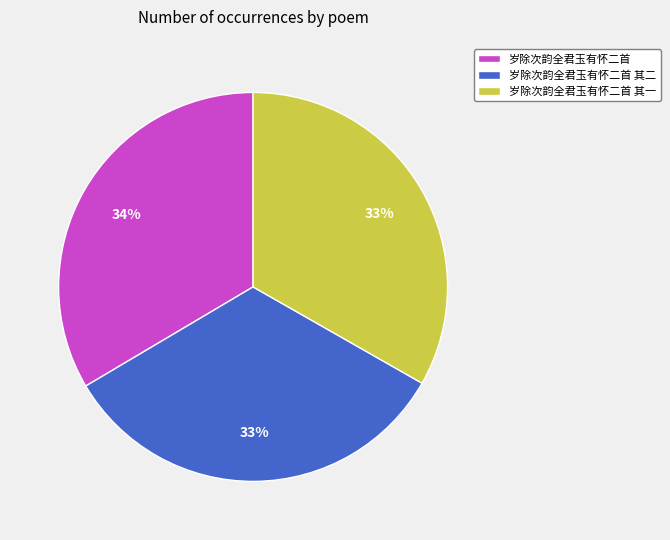

True or false: 岁除次韵全君玉有怀二首 其一 accounts for 33% of the total.

True